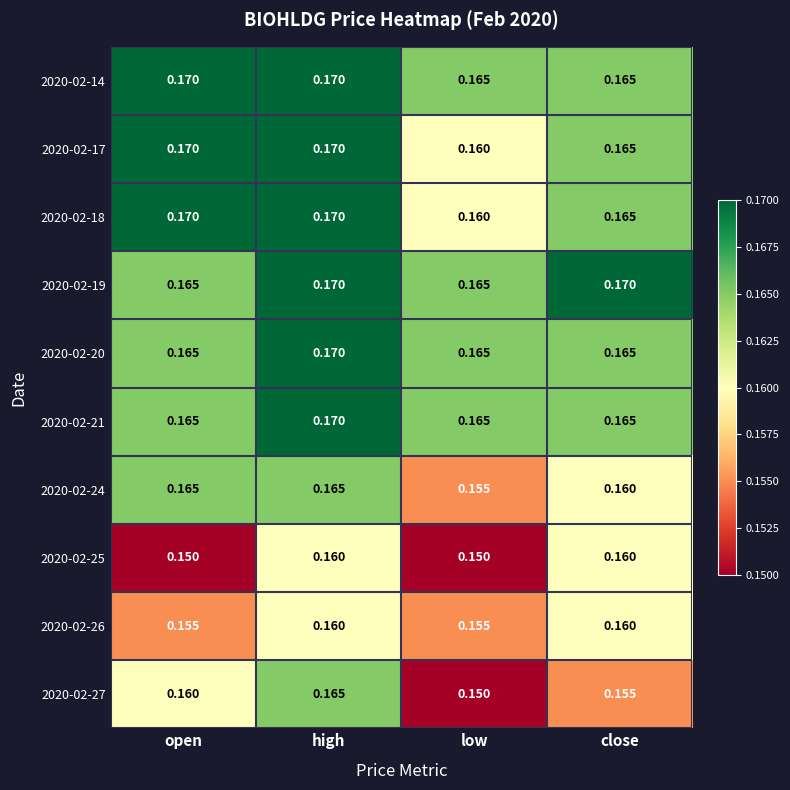

Is the value of 2020-02-24 at low greater than the value of 2020-02-14 at high?

No